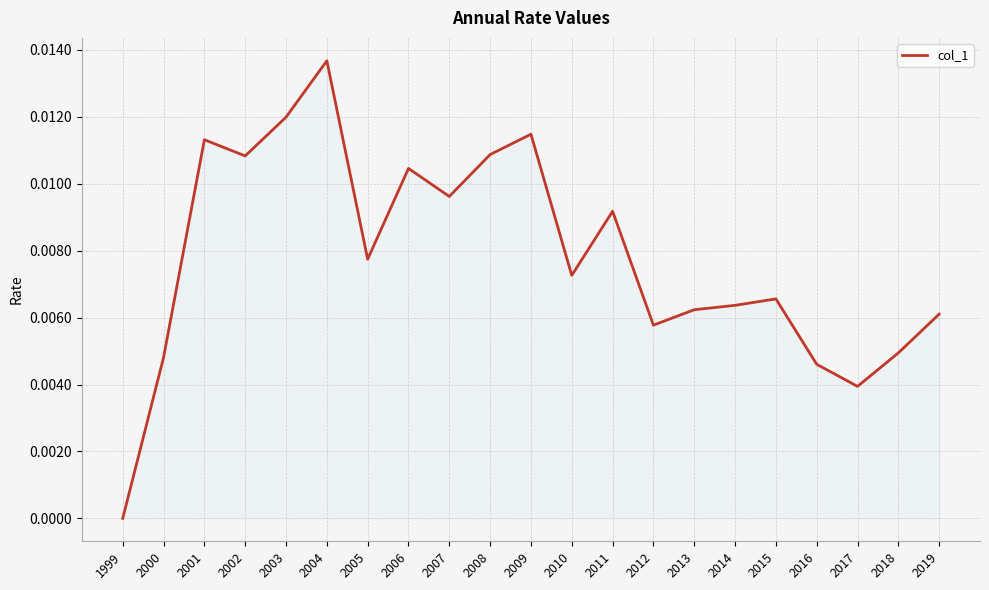

Which category has the highest value across all series?

2004